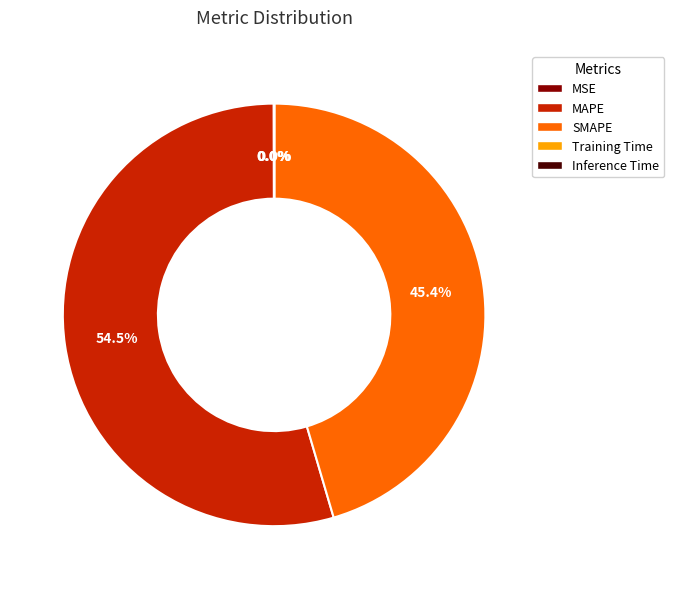

What is the majority slice?

MAPE